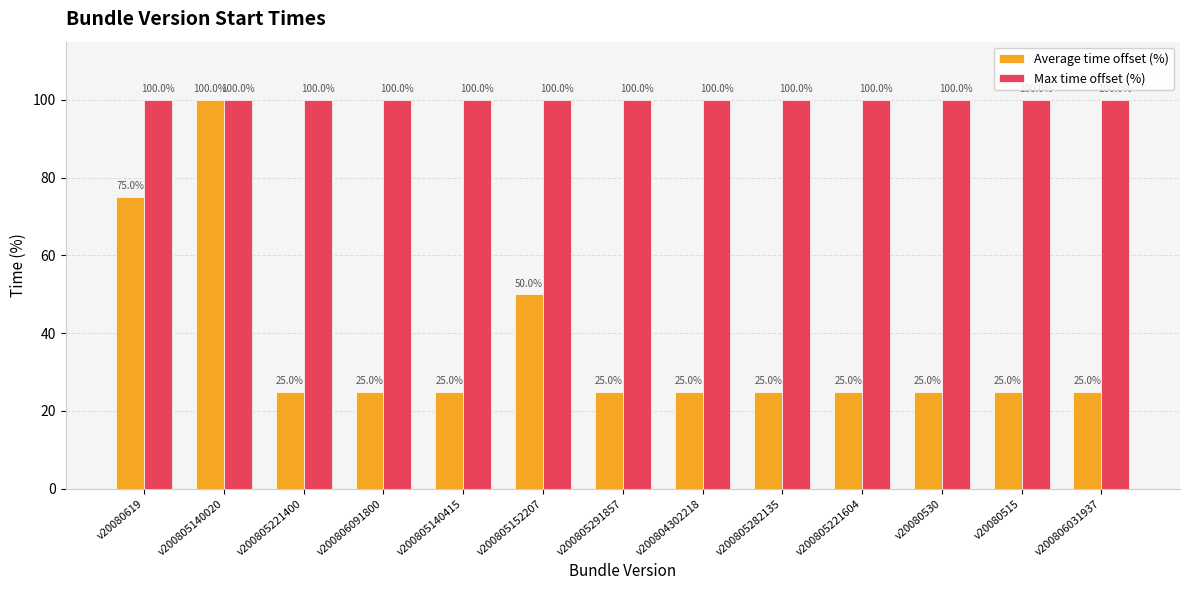

What is the label of the 5th bar from the left?

v200805140415